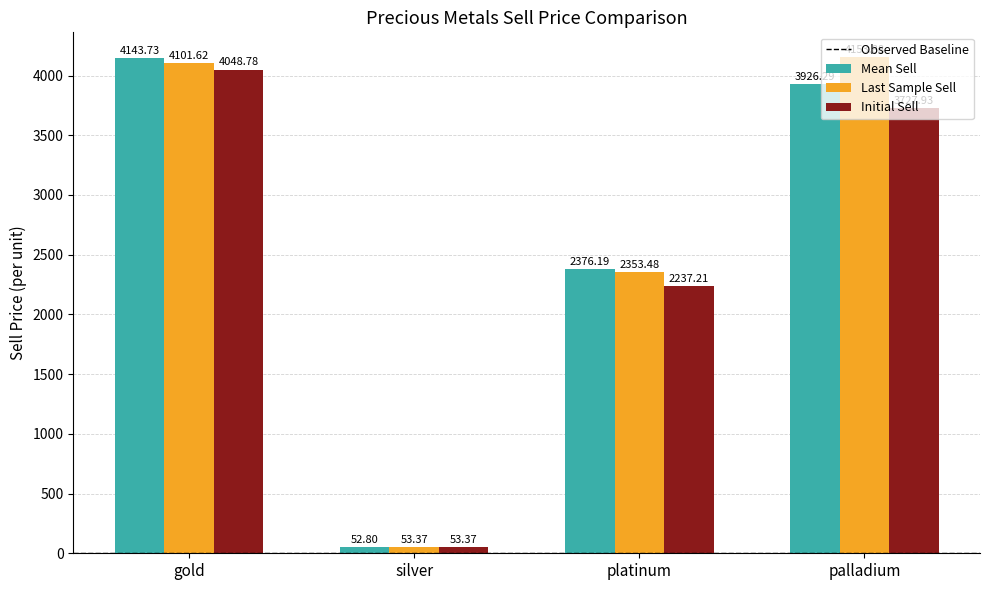

Where is Last Sample Sell nearest to the value 2103?

platinum